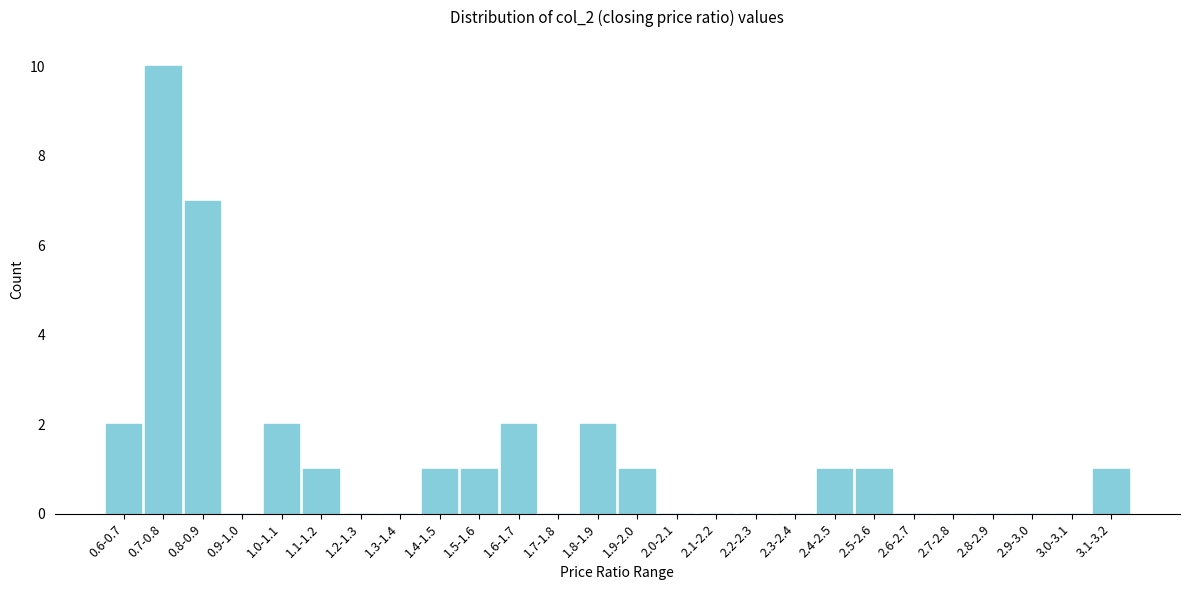

Reading left to right, list all the values displayed in this chart.

0.6-0.7=2	0.7-0.8=10	0.8-0.9=7	0.9-1.0=0	1.0-1.1=2	1.1-1.2=1	1.2-1.3=0	1.3-1.4=0	1.4-1.5=1	1.5-1.6=1	1.6-1.7=2	1.7-1.8=0	1.8-1.9=2	1.9-2.0=1	2.0-2.1=0	2.1-2.2=0	2.2-2.3=0	2.3-2.4=0	2.4-2.5=1	2.5-2.6=1	2.6-2.7=0	2.7-2.8=0	2.8-2.9=0	2.9-3.0=0	3.0-3.1=0	3.1-3.2=1